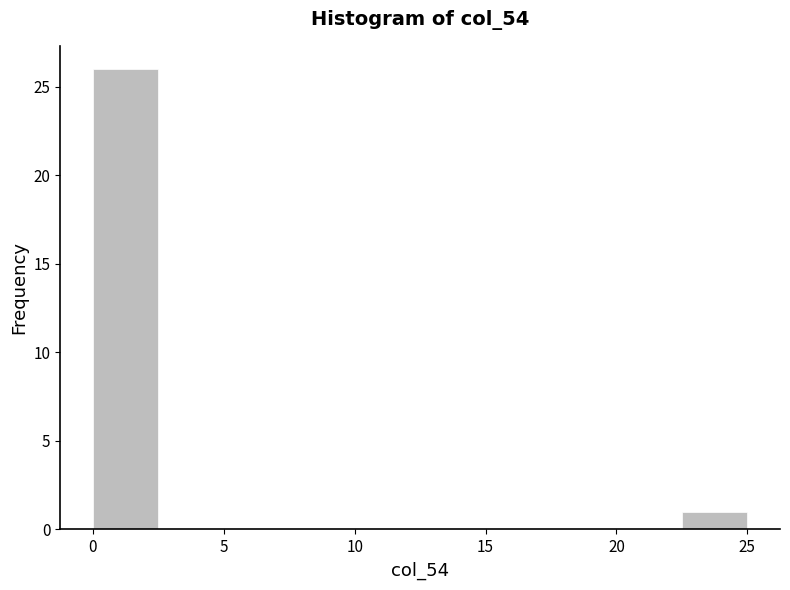

Reading left to right, transcribe this chart: for each bar, give the range it covers on the x-axis and its height. The values are not printed on the chart, so give them approximately, as read against the axis.

0.0 to 2.5: 26
2.5 to 5.0: 0
5.0 to 7.5: 0
7.5 to 10.0: 0
10.0 to 12.5: 0
12.5 to 15.0: 0
15.0 to 17.5: 0
17.5 to 20.0: 0
20.0 to 22.5: 0
22.5 to 25.0: 1